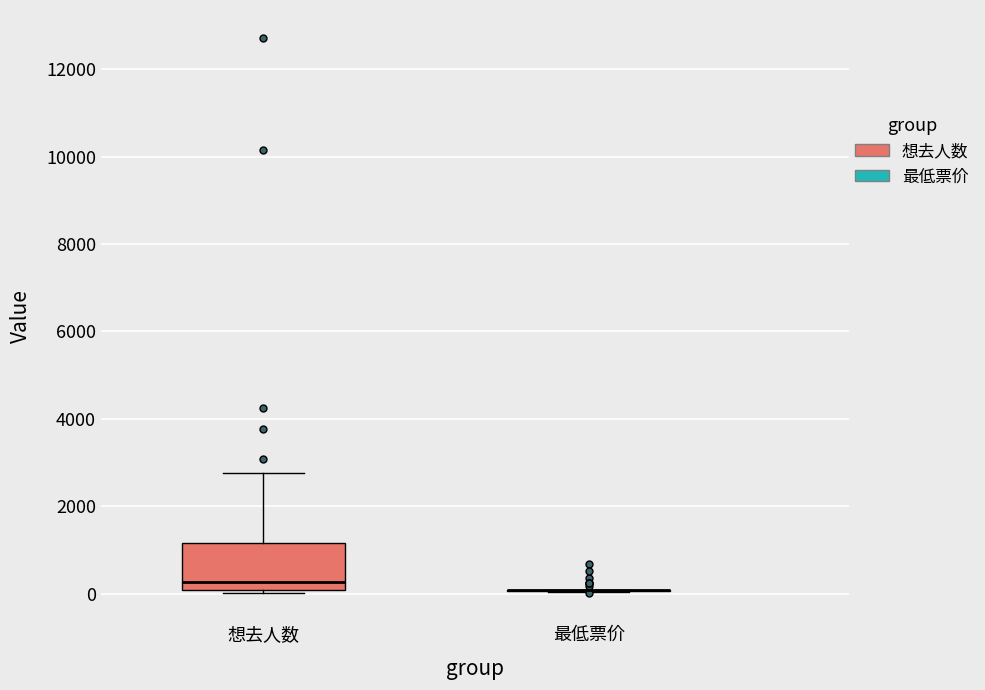

Reading left to right, transcribe this box plot: for each box, give where its median line is, the range the box spans, and where its two whiskers end, as read against the y-axis. The values are not printed on the chart, so give them approximately, as read against the axis.

想去人数: median 200, box 0 to 1200, whiskers 0 (just below the box's lower edge) to 2800
最低票价: box collapsed to a line at 0, whiskers 0 to 0